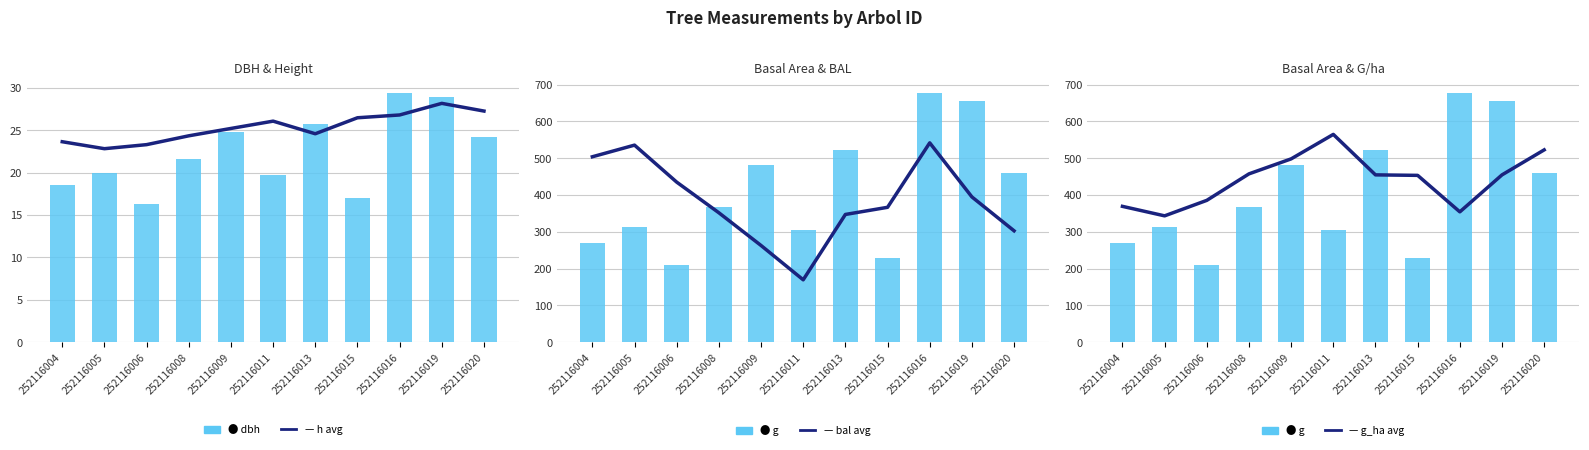

Between 252116011 and 252116006, which is larger?

252116011